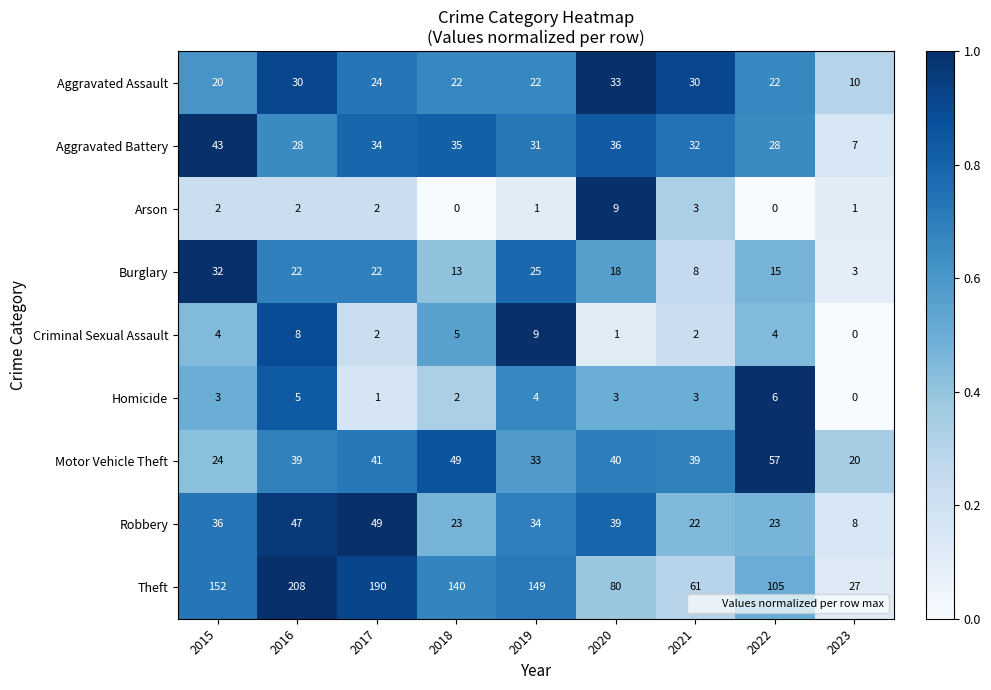

The Robbery series shows 8 at 2023. True or false?

True